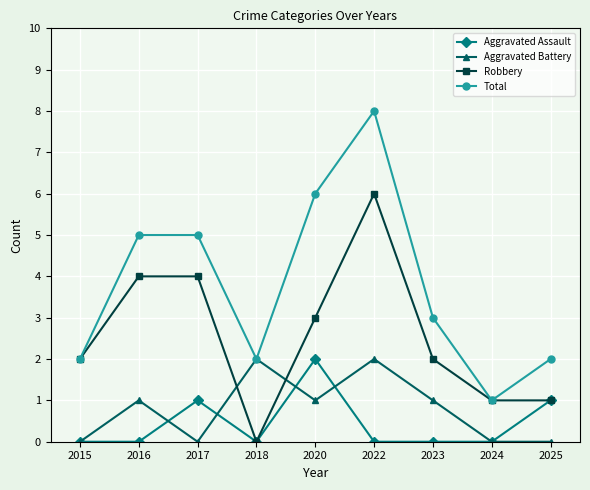

How many interior local valleys does the Total series have?

2